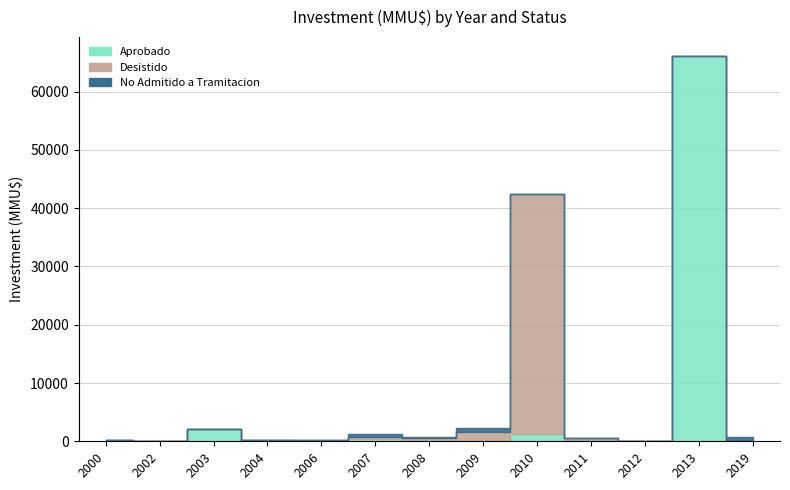

What is the average value of the Desistido series?

3377